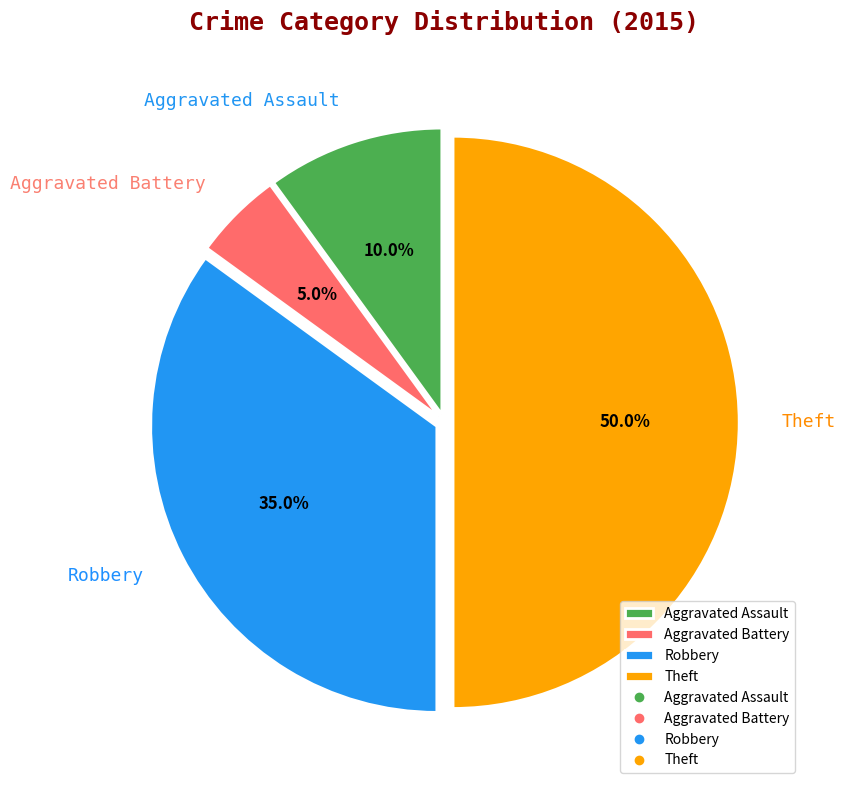

To the nearest percent, what portion does Aggravated Battery represent?

5%